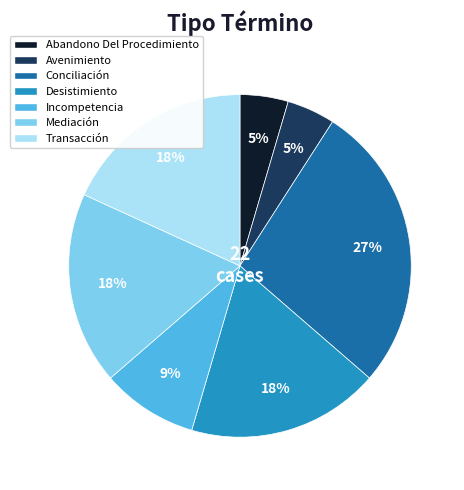

Combined, do Transacción and Incompetencia account for over 50%?

No